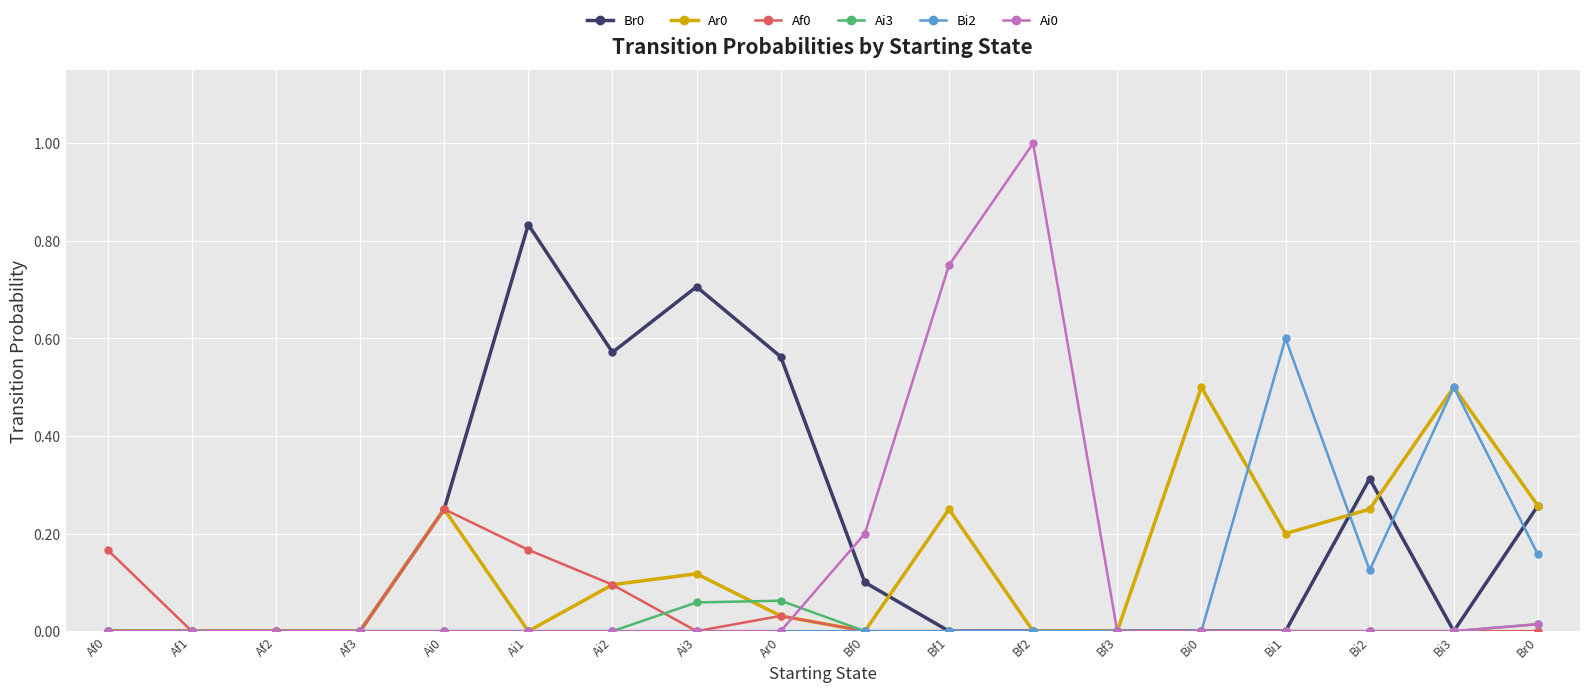

What is the total value across all series at Ai3?

0.9